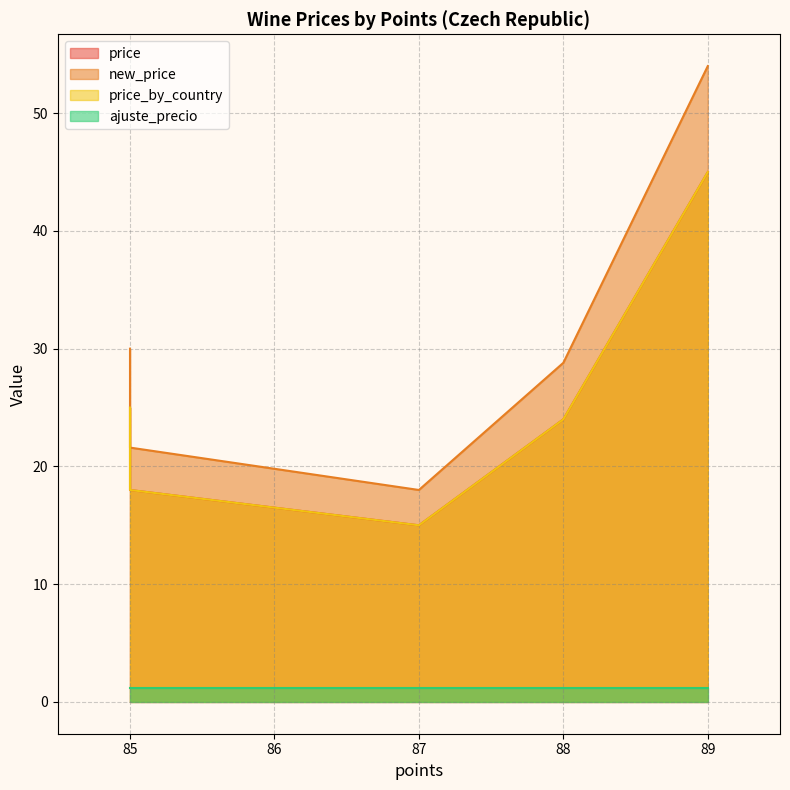

Is it true that price_by_country equals 25.0 at 85?

True